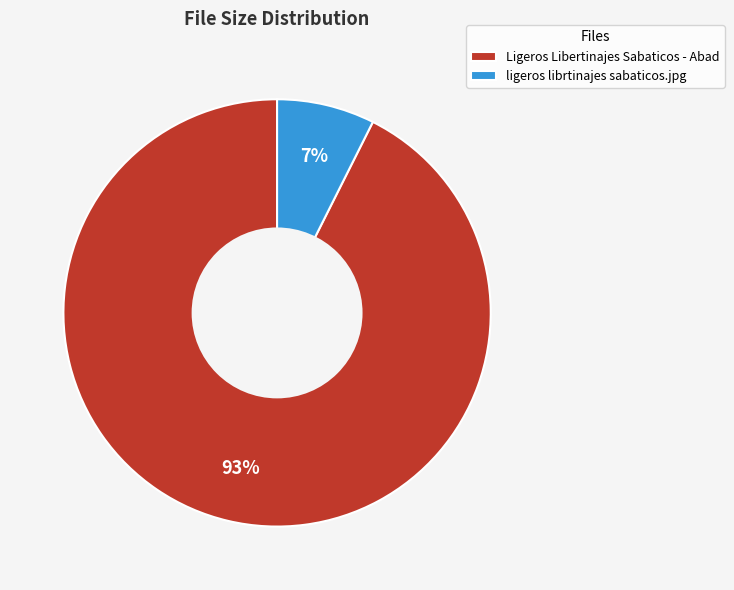

Which category has the smallest portion of the pie?

ligeros librtinajes sabaticos.jpg